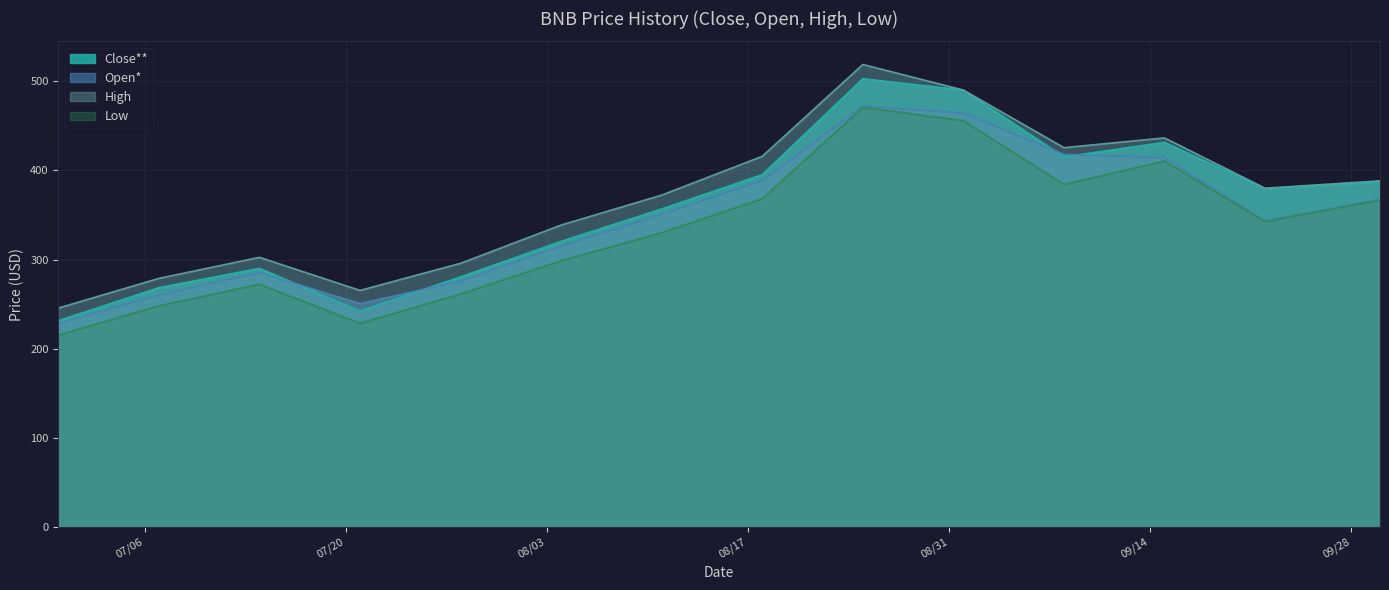

In Open*, how many points are lower than both neighbors (excluding endpoints)?

2